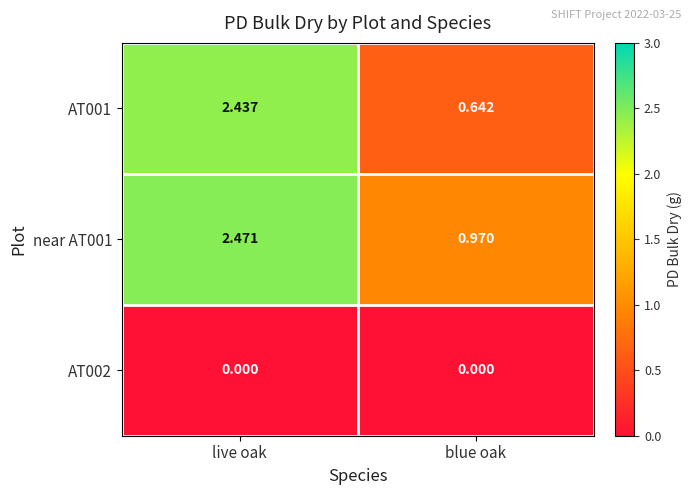

Between live oak and blue oak, which series saw the biggest shift?

AT001